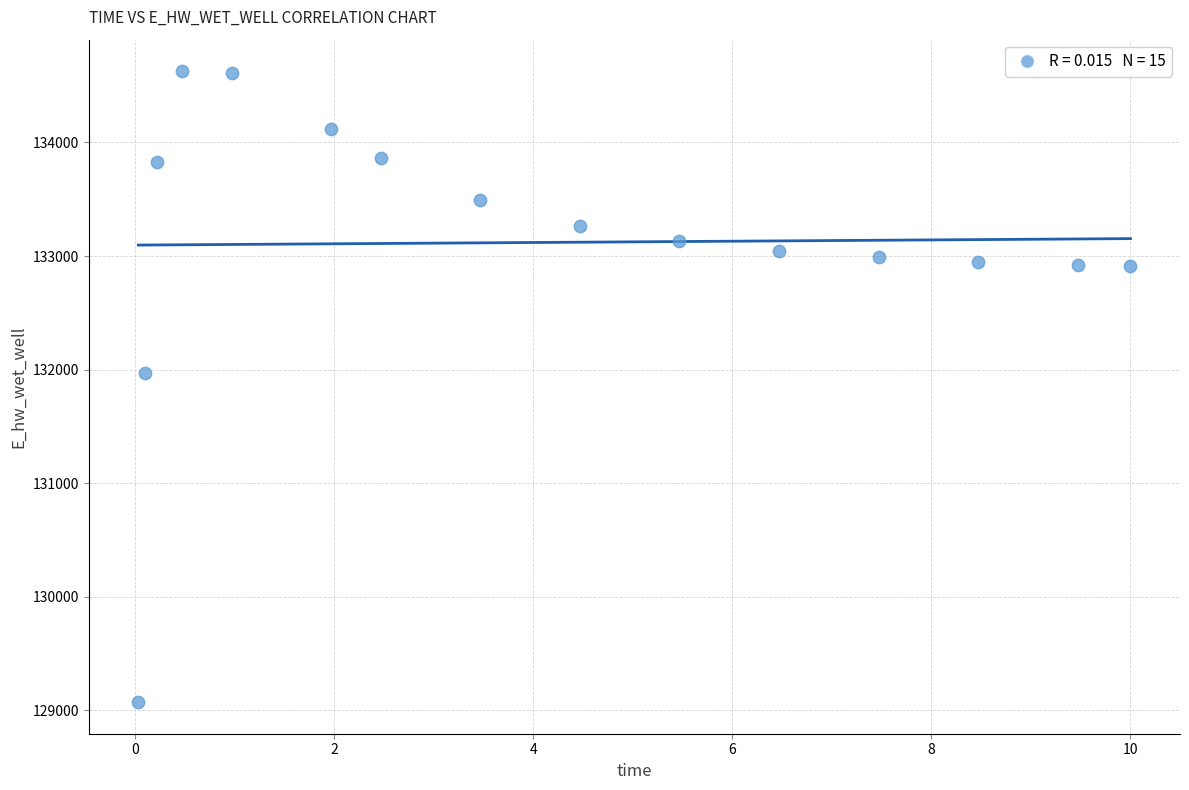

What Y value in the scatter plot is closest to 131849?

131969.9